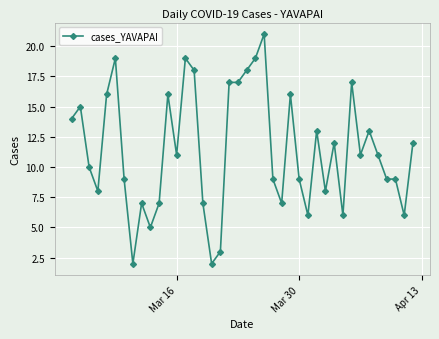

What is the average value?

11